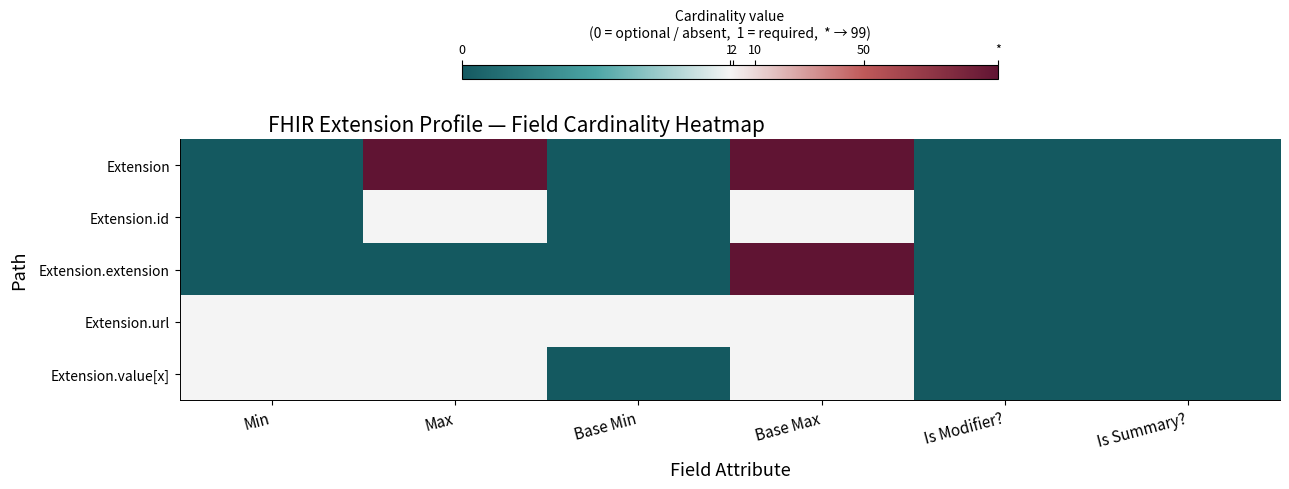

Which series changed the most between Max and Base Min?

Extension